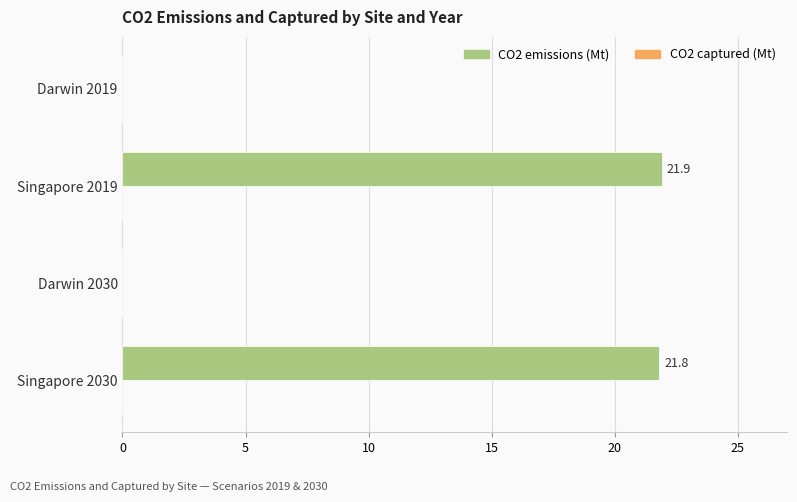

What is the change in value from Darwin 2030 to Singapore 2030?

+21.8